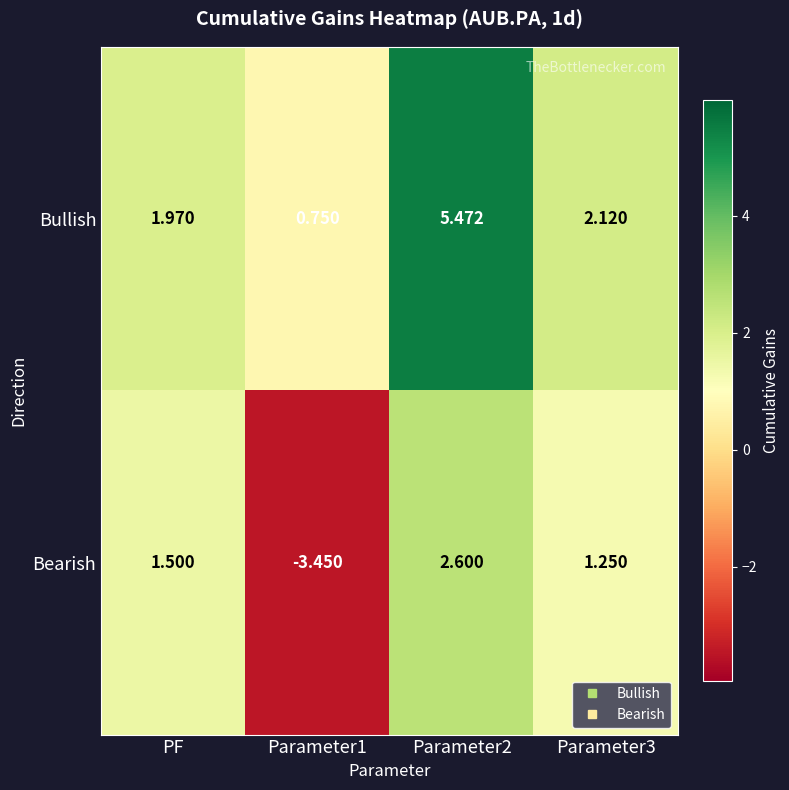

Rank the series by their maximum value, from highest to lowest.

Bullish, Bearish